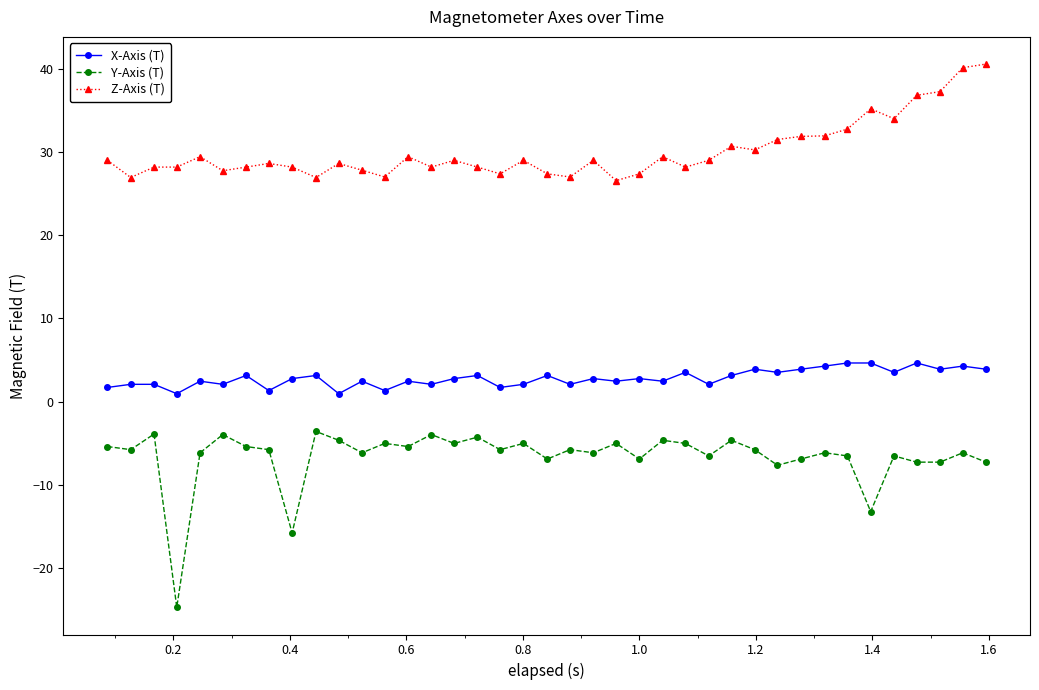

Count the number of categories in the chart.

39